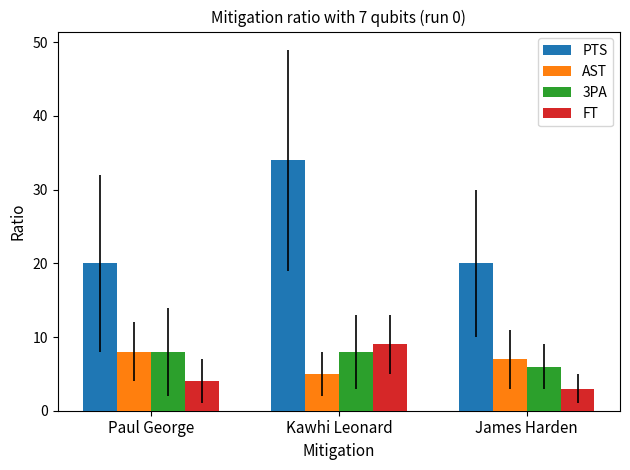

How many categories are shown in the chart?

3